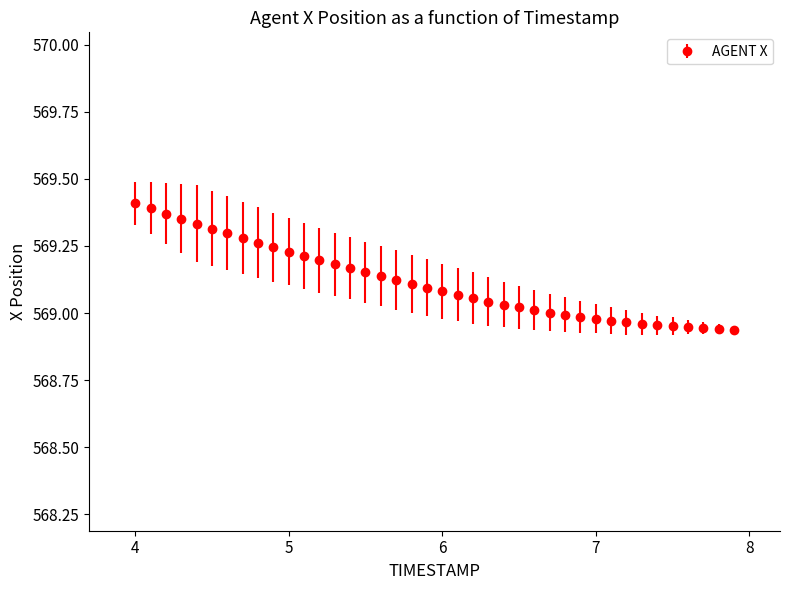

What is the difference between the second highest and second lowest values?

0.4